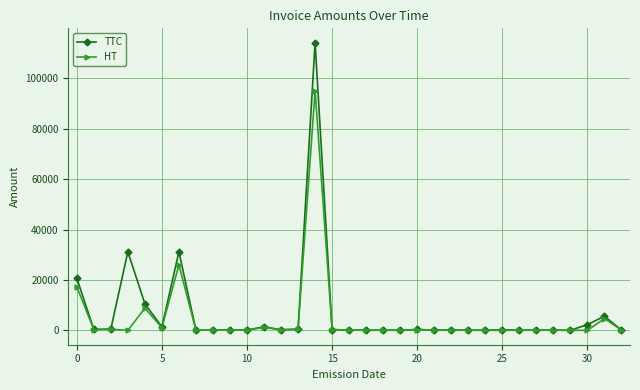

Rank the series by their maximum value, from highest to lowest.

TTC, HT